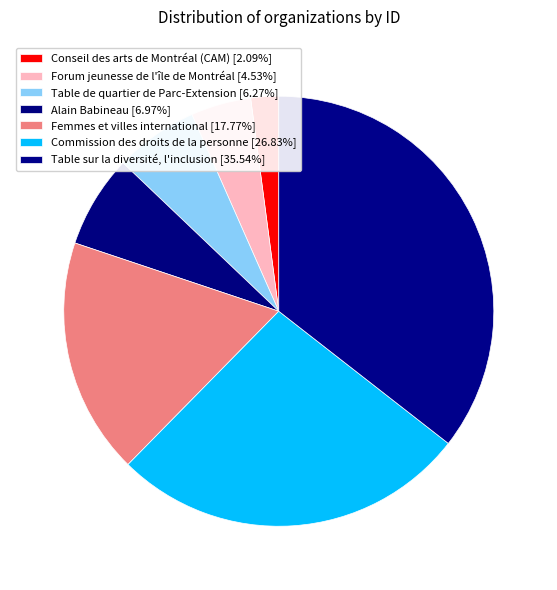

Does Forum jeunesse de l'île de Montréal account for over 50% of the chart?

No